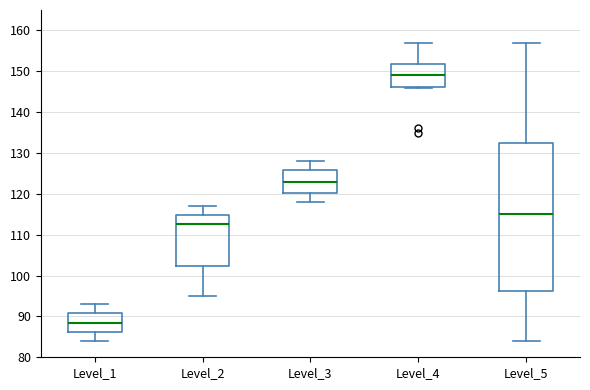

Where is the lower edge of the box for Level_1 on the y-axis? The values are not printed on the chart, so give them approximately, as read against the axis.

86